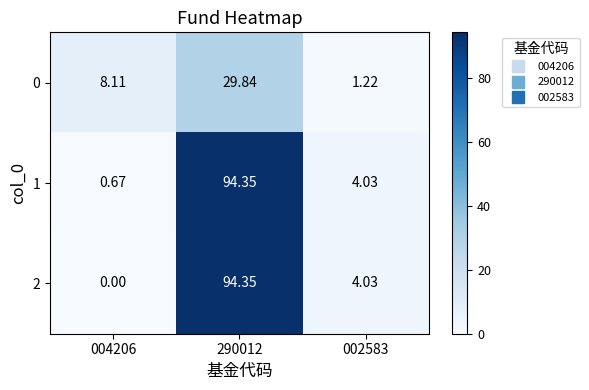

Is the value of 1 at 290012 greater than the value of 0 at 004206?

Yes